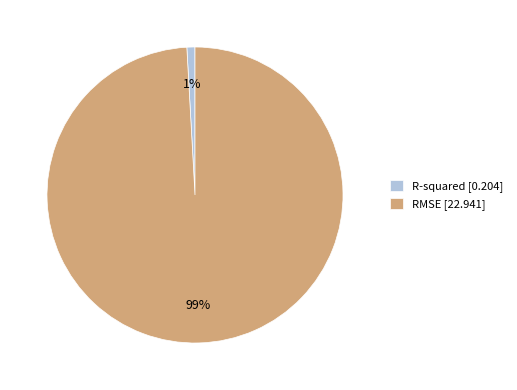

How many slices are in this pie chart?

2